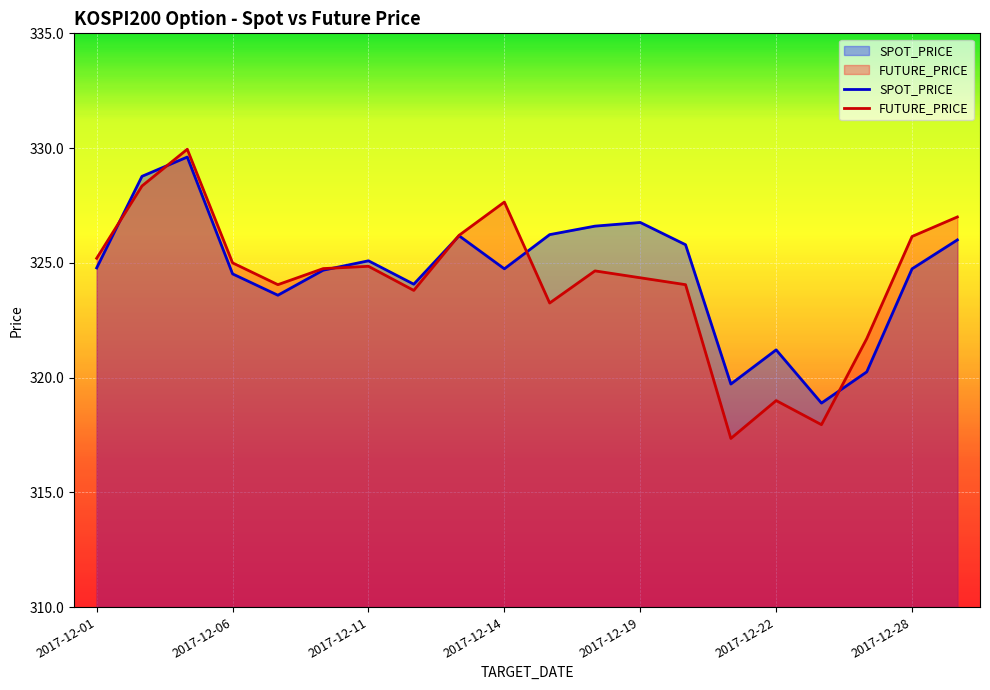

Is it true that SPOT_PRICE equals 321.2 at 2017-12-22?

True